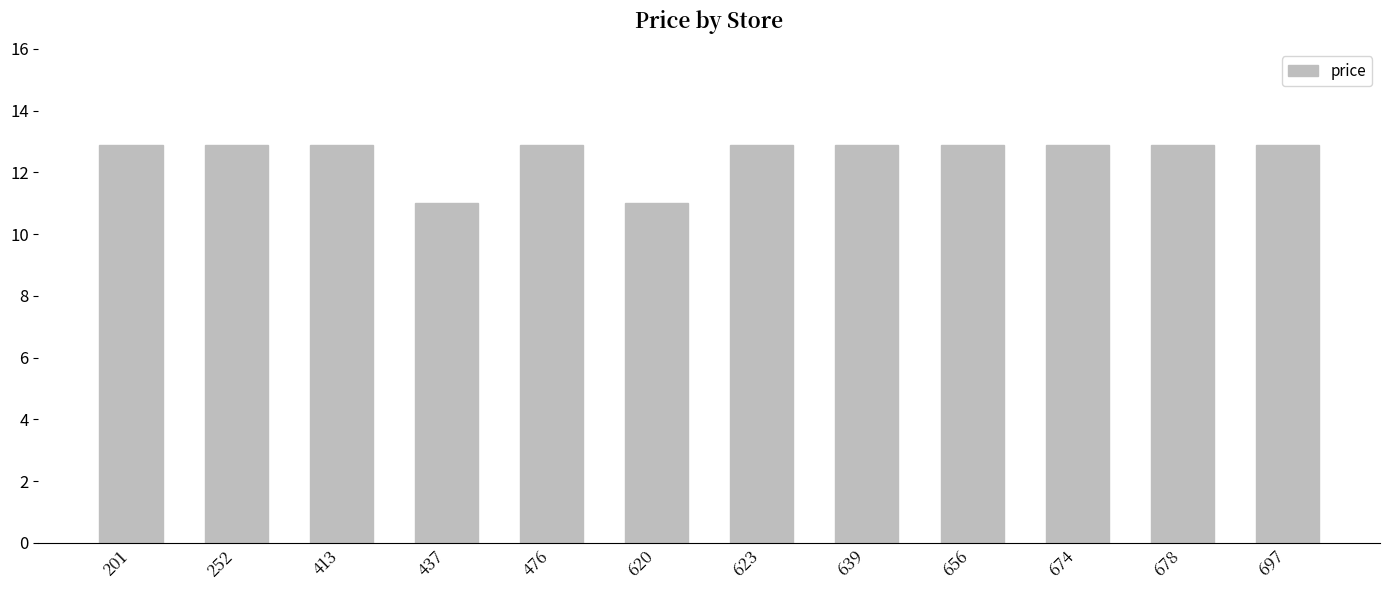

What is the smallest value displayed?

11.0